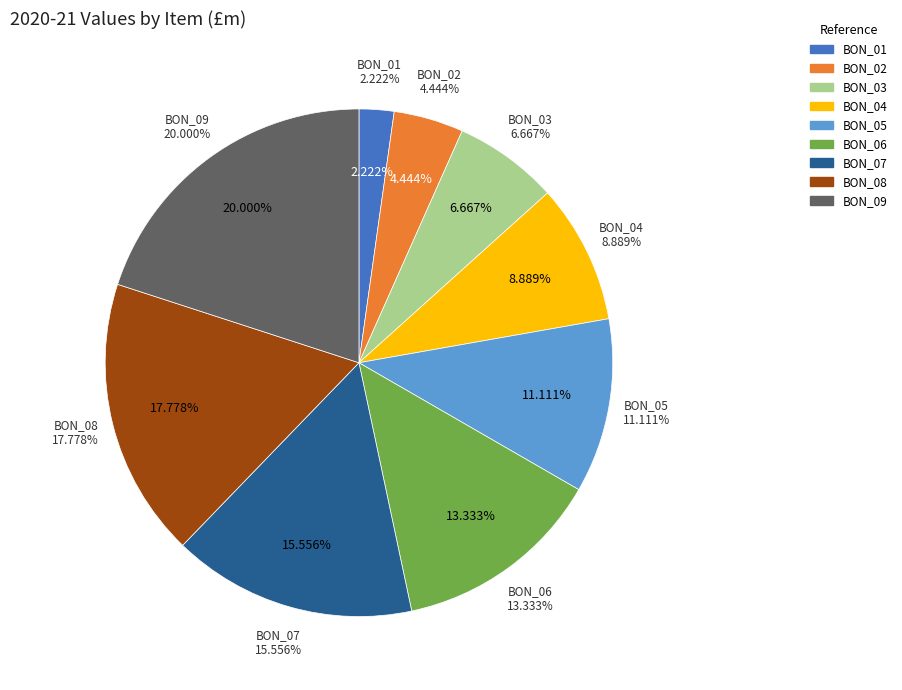

Is it true that BON_01 is 13% of the pie?

False